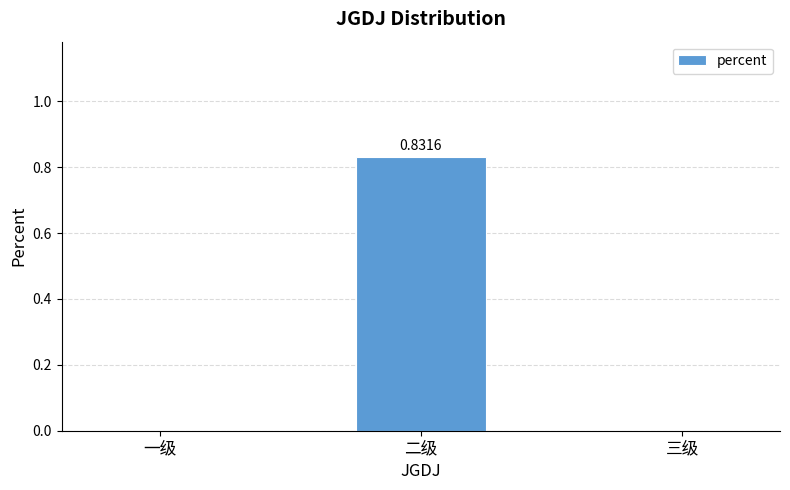

Which has a higher value, 一级 or 二级?

二级